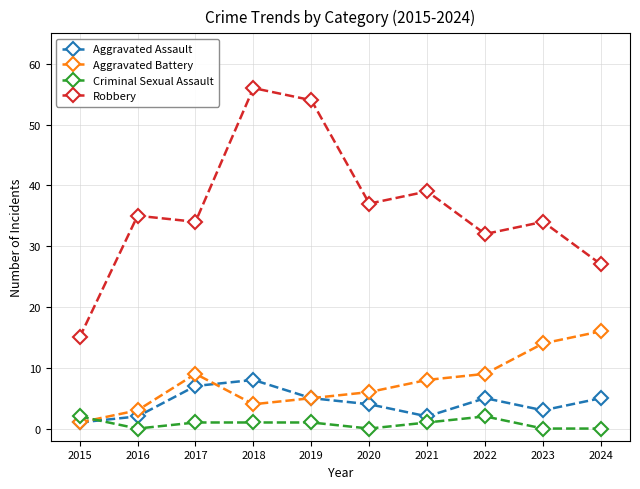

True or false: Aggravated Assault has more than 0 points higher than both neighbors.

True